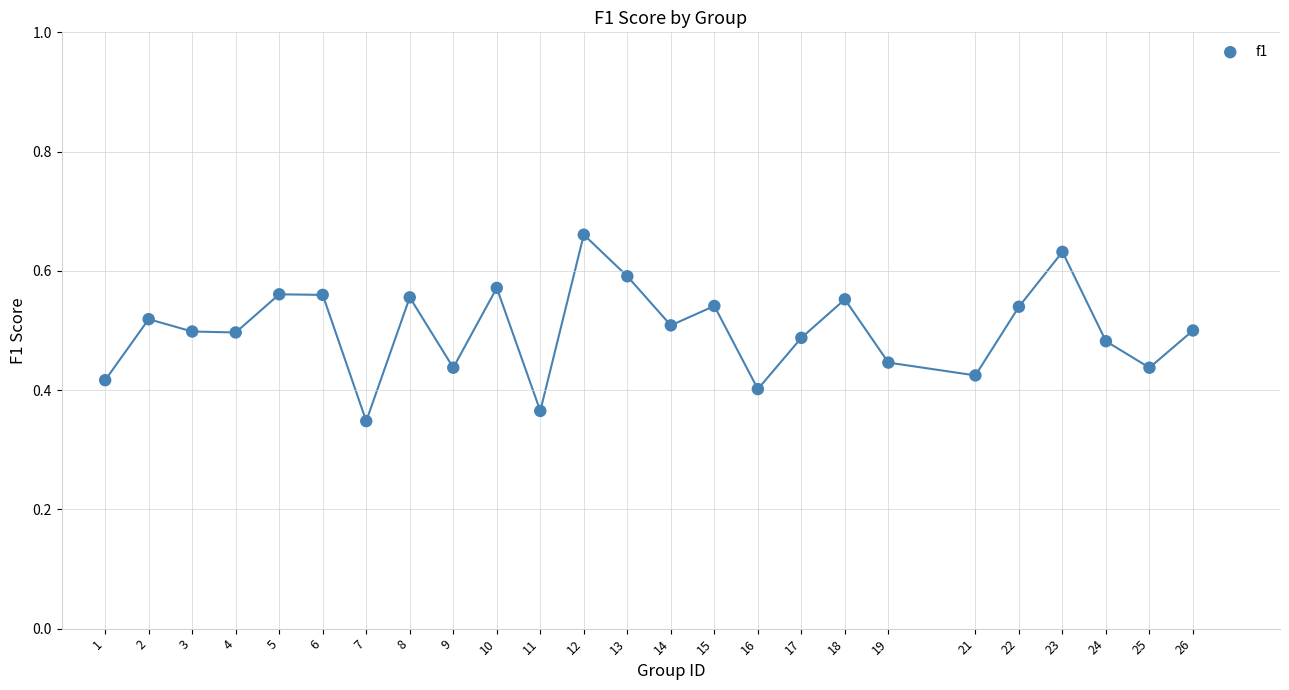

What is the range of X values (max minus min)?

25.0